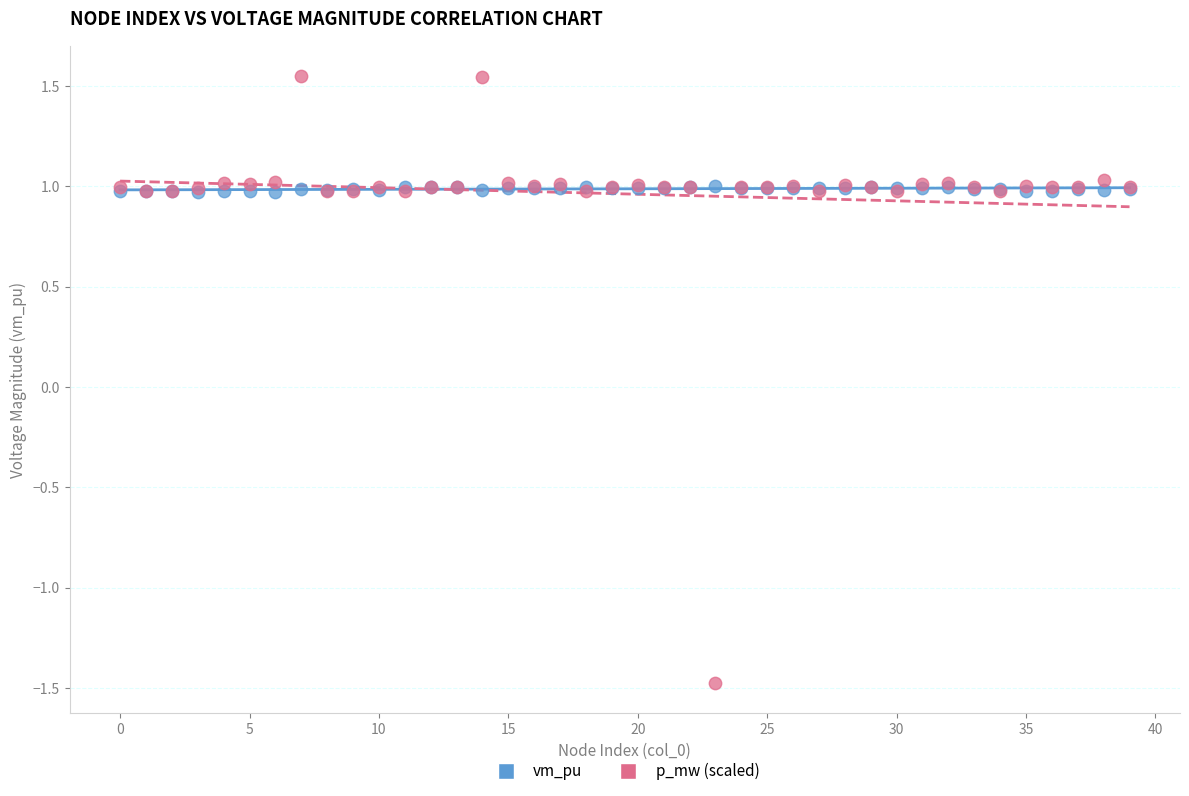

Which series has the largest Y range (max minus min)?

p_mw (scaled)